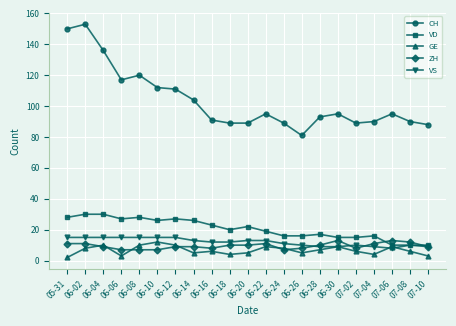

Does the chart have visible grid lines?

Yes